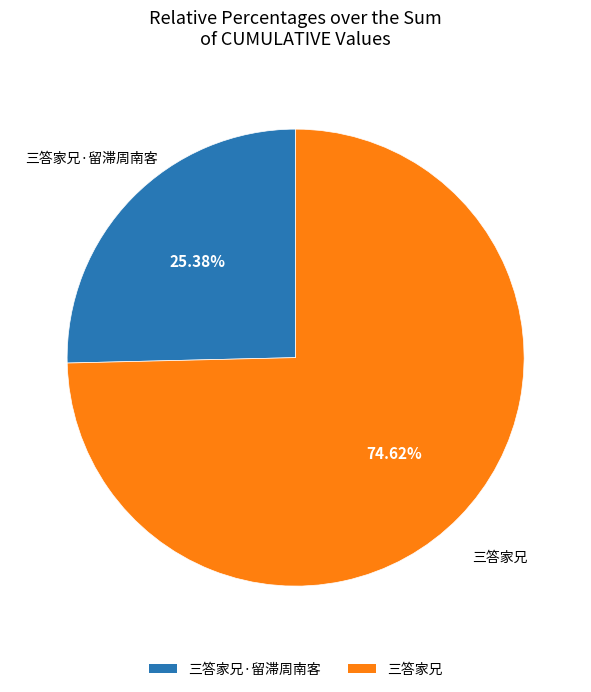

Which slice represents more than half of the pie?

三答家兄